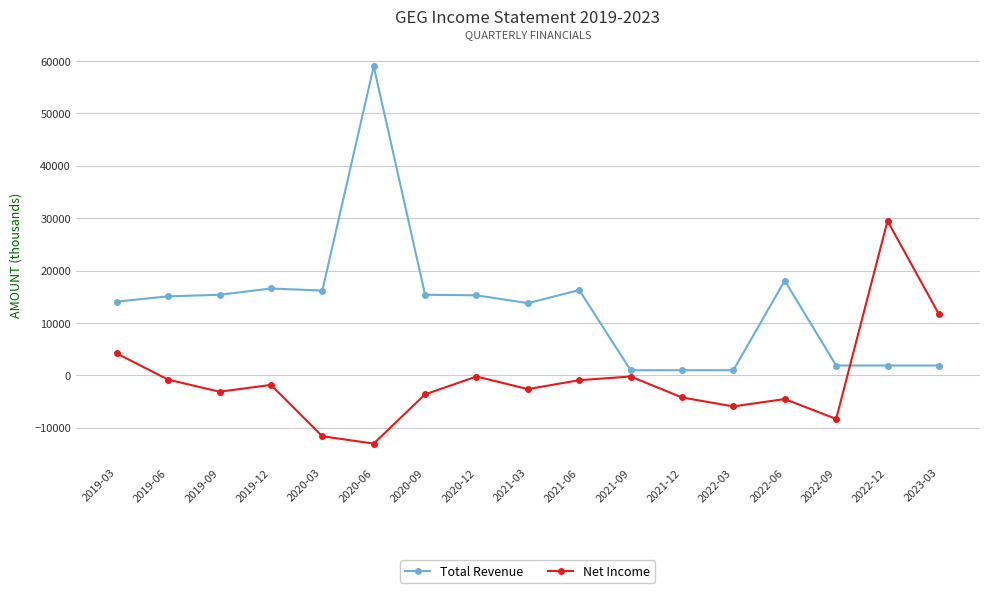

How many lines are shown in the chart?

2